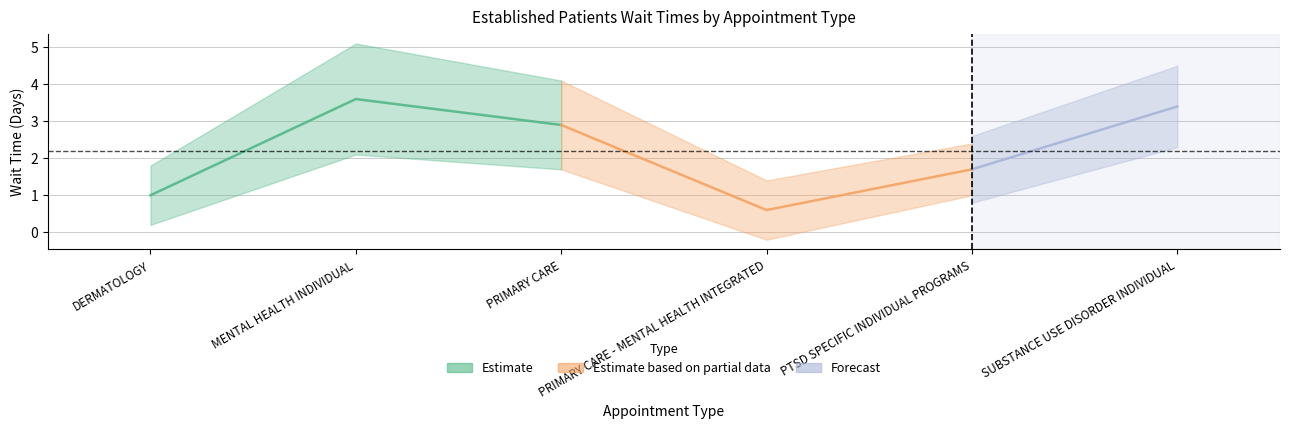

What is the value of the 2nd point from the left?

3.6